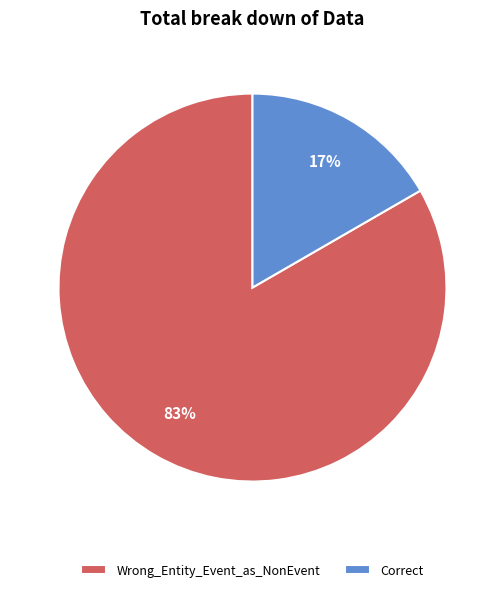

To the nearest percent, what is the combined percentage of Correct and Wrong_Entity_Event_as_NonEvent?

100%